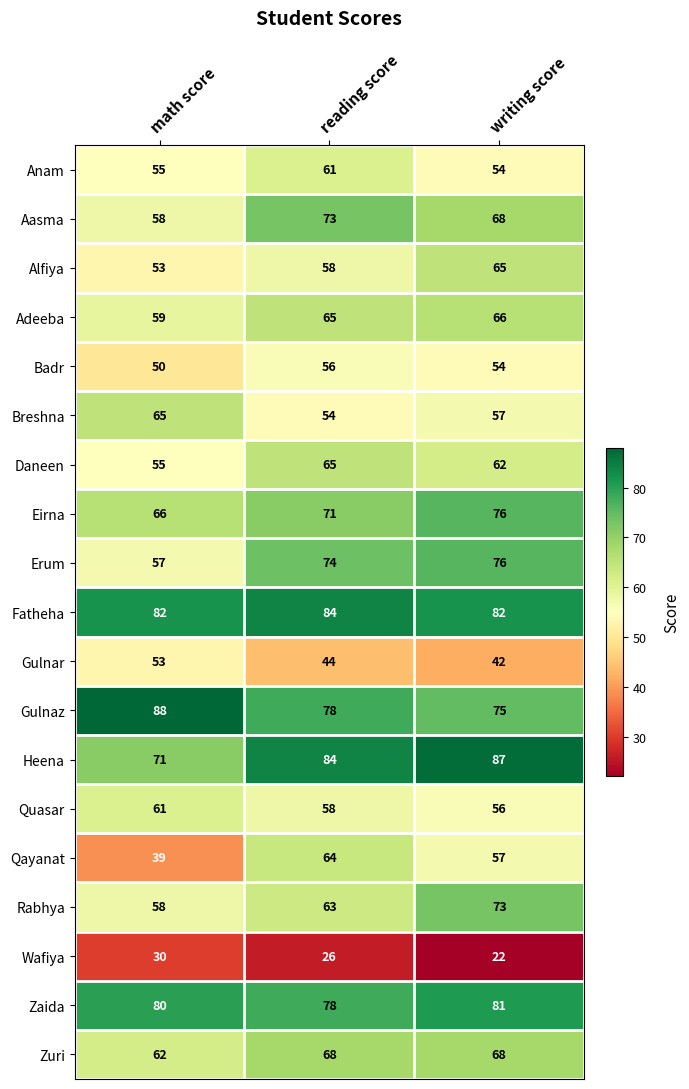

Which series has the largest range (max minus min)?

Qayanat